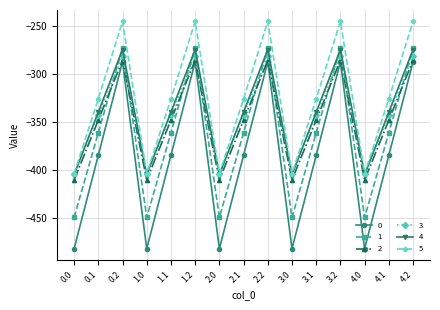

What is the difference between the maximum and minimum values in the 5 series?

158.7